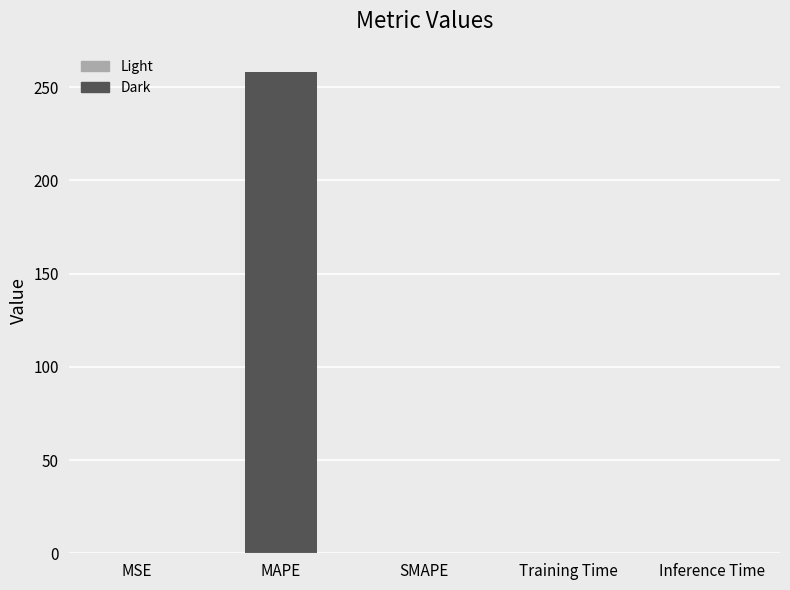

Where is the data nearest to the value 129?

MSE